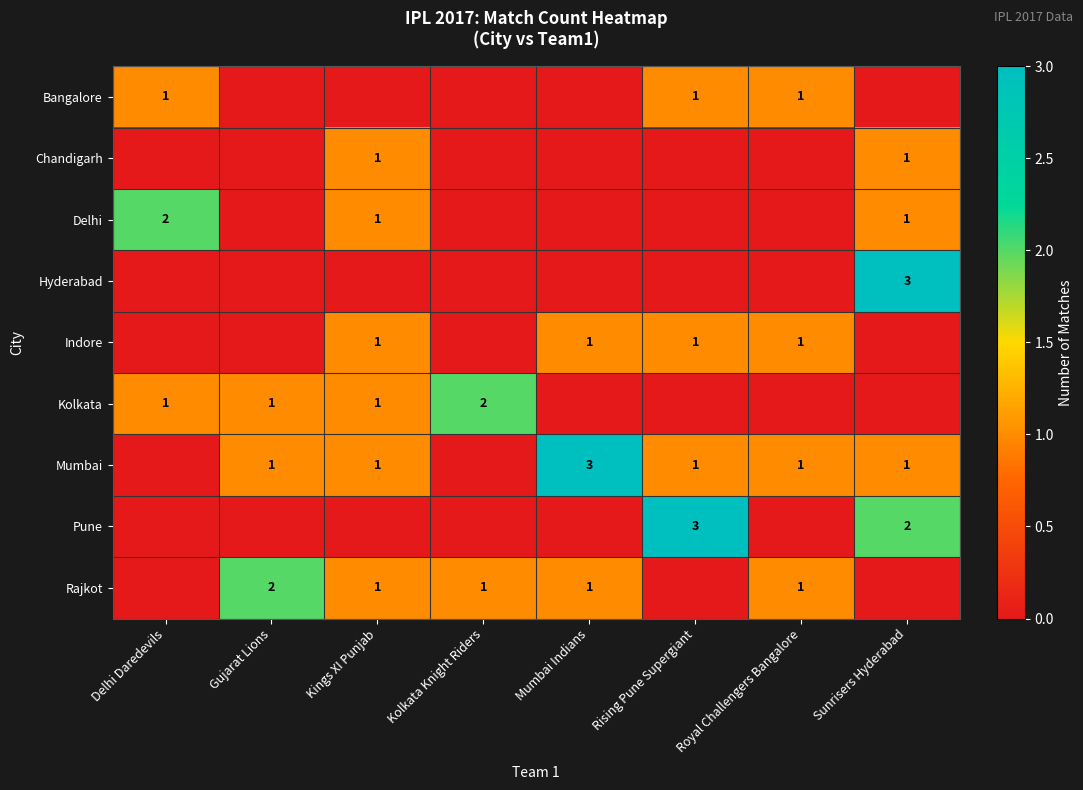

What is the difference between the highest and lowest values at Gujarat Lions?

2